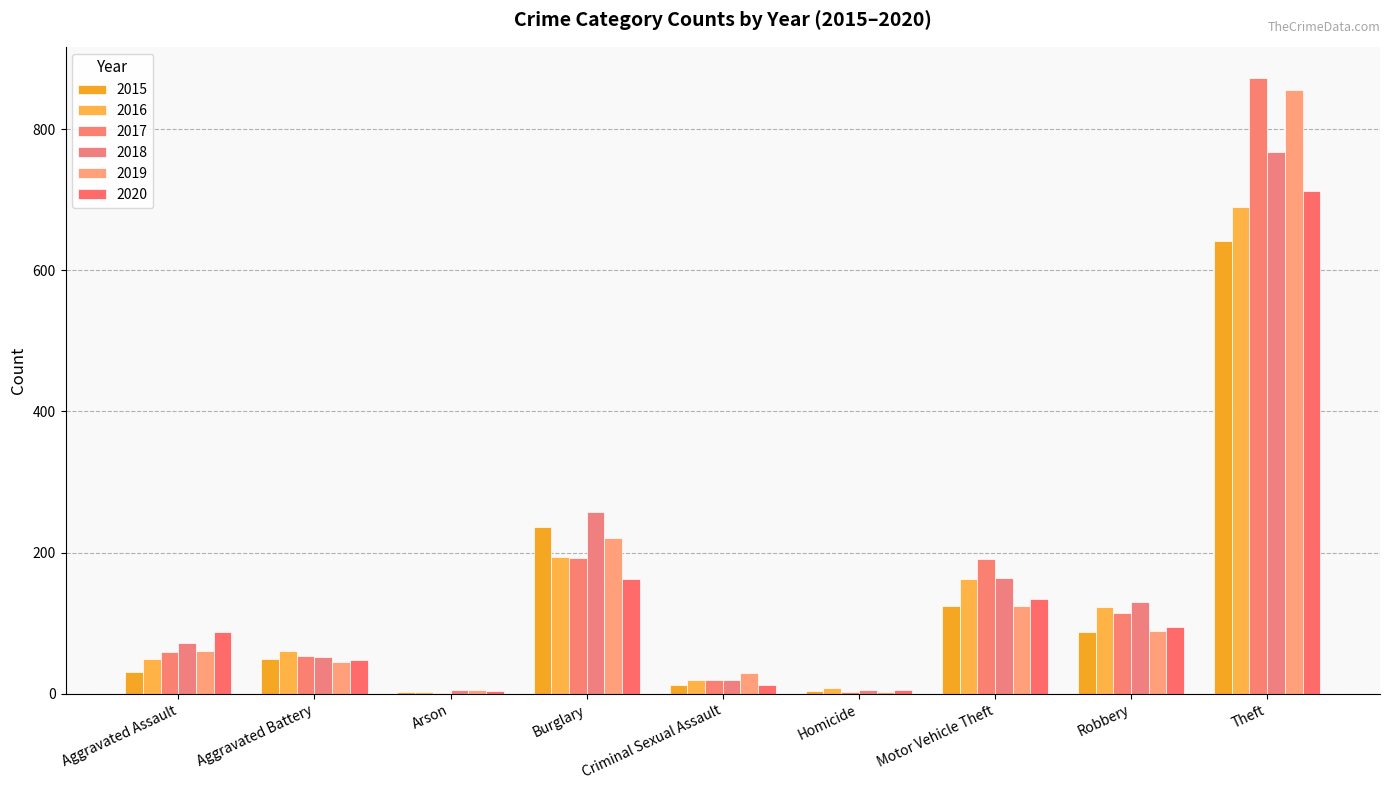

At Theft, list the series in order from largest to smallest.

2017, 2019, 2018, 2020, 2016, 2015